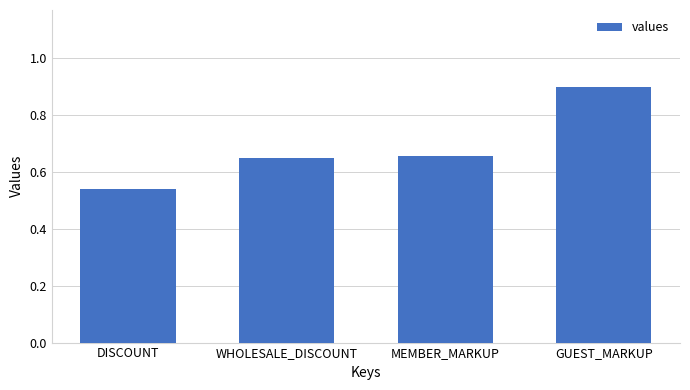

Which has a higher value, DISCOUNT or GUEST_MARKUP?

GUEST_MARKUP